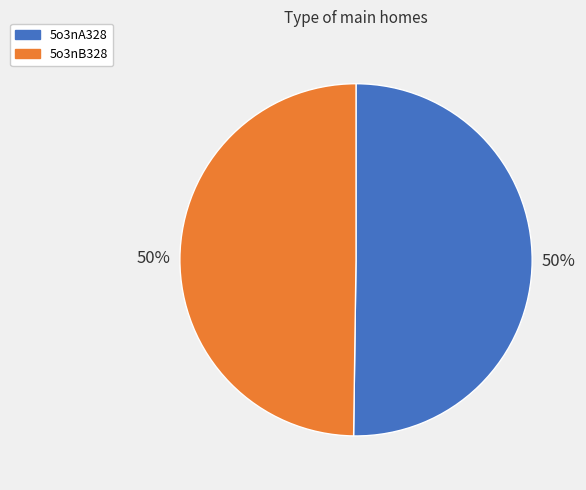

Combined, do 5o3nA328 and 5o3nB328 account for over 50%?

Yes